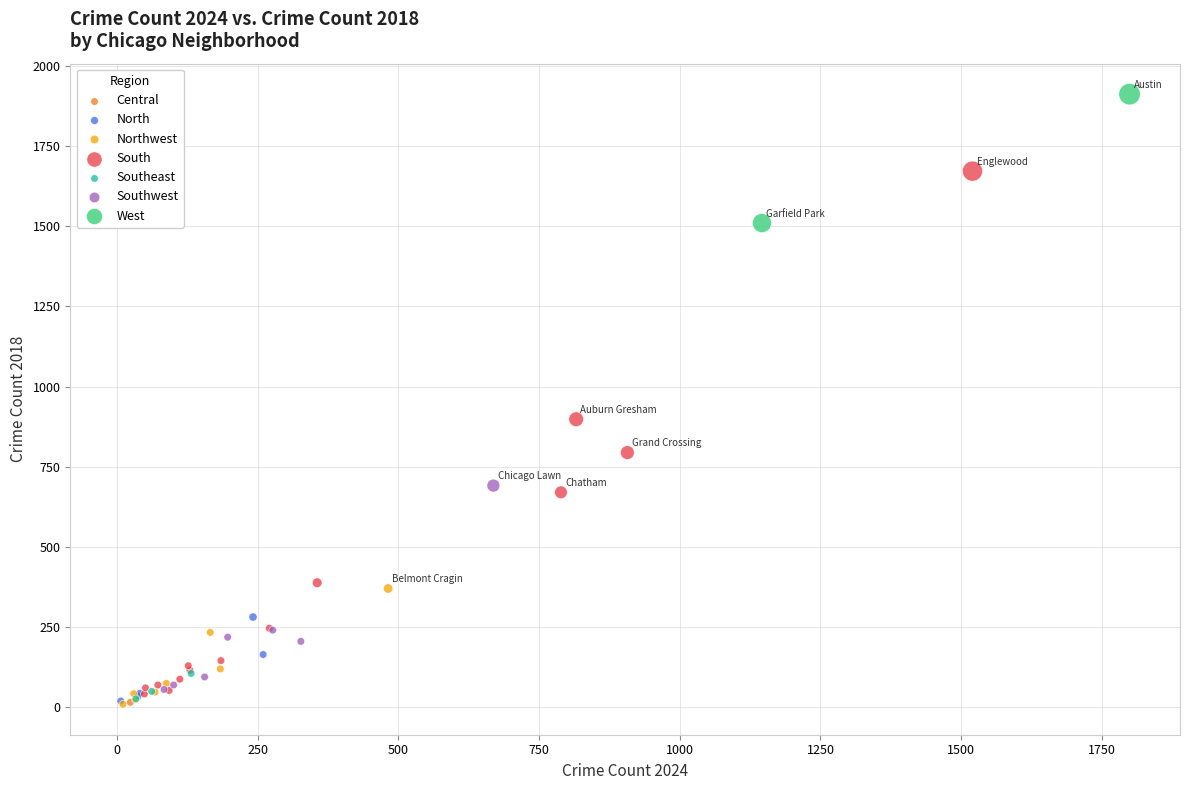

Which series reaches the maximum Y coordinate?

West